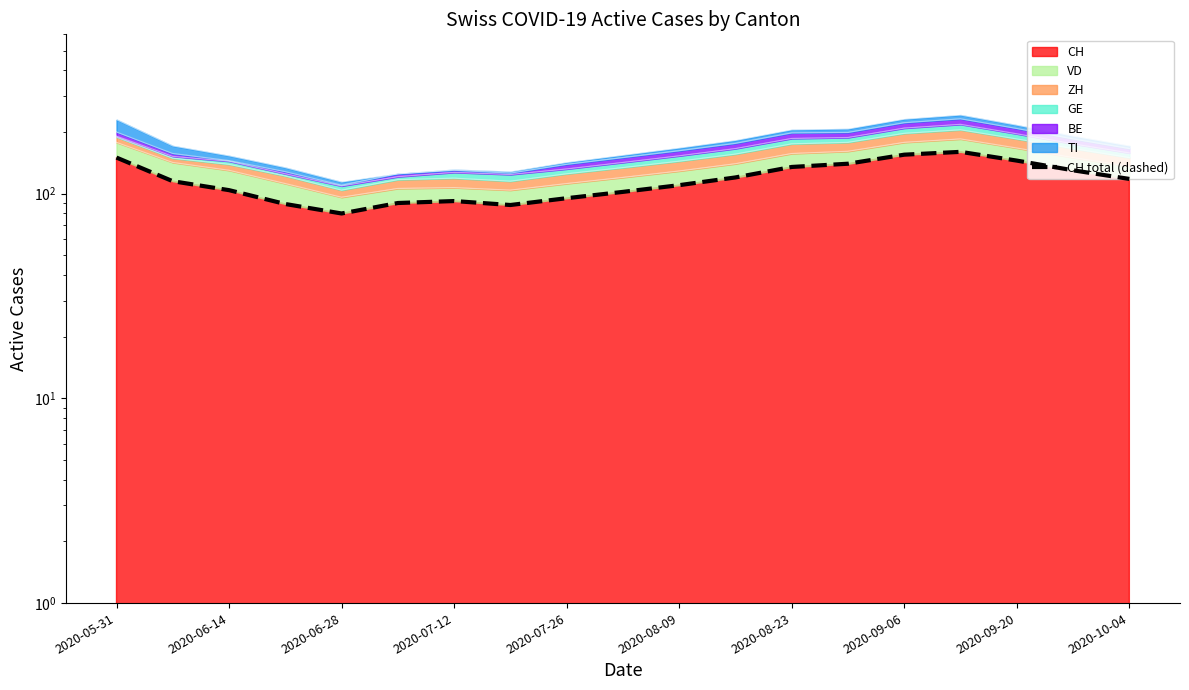

The value at 2020-08-09 is 39. True or false?

False